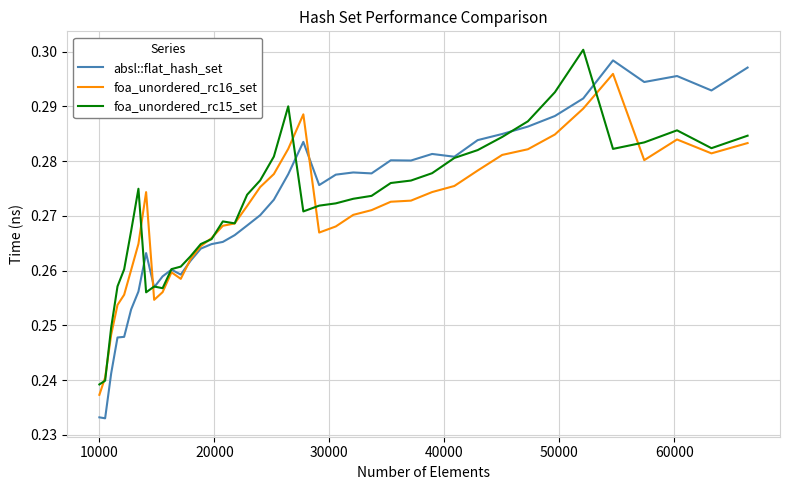

What are all the series names shown in the legend?

absl::flat_hash_set, foa_unordered_rc16_set, foa_unordered_rc15_set